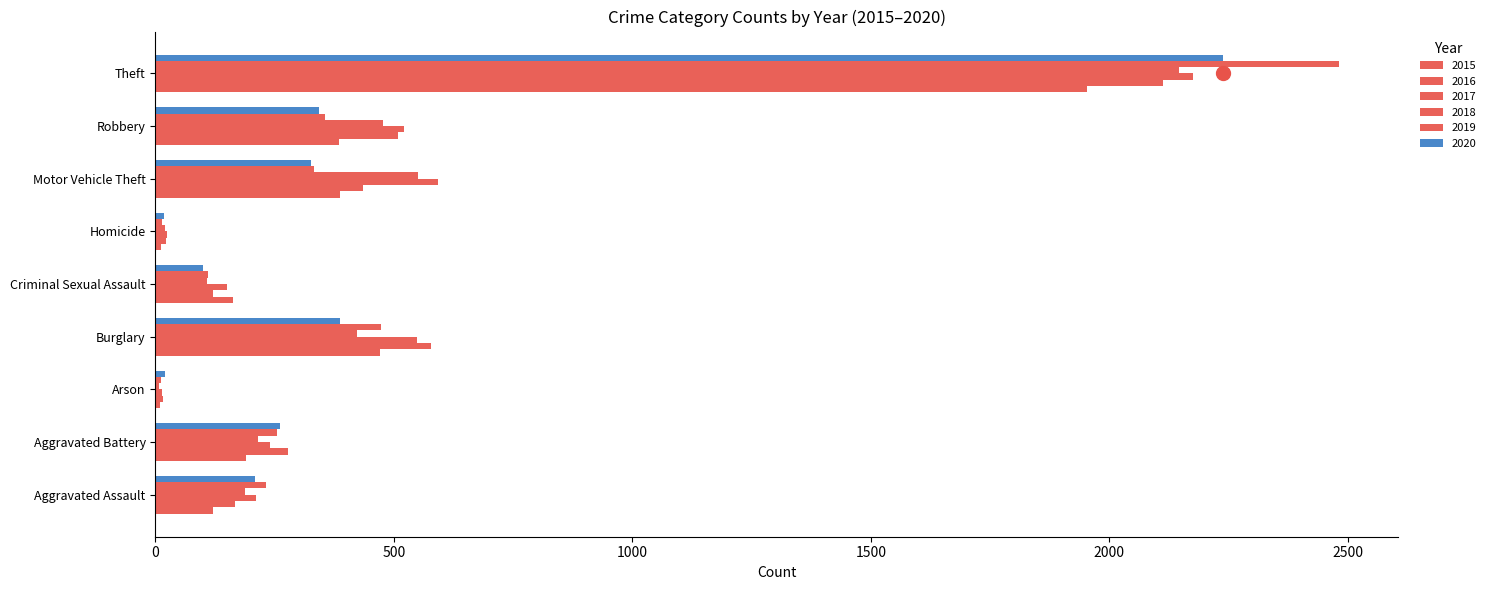

What position from the left is Aggravated Battery?

2